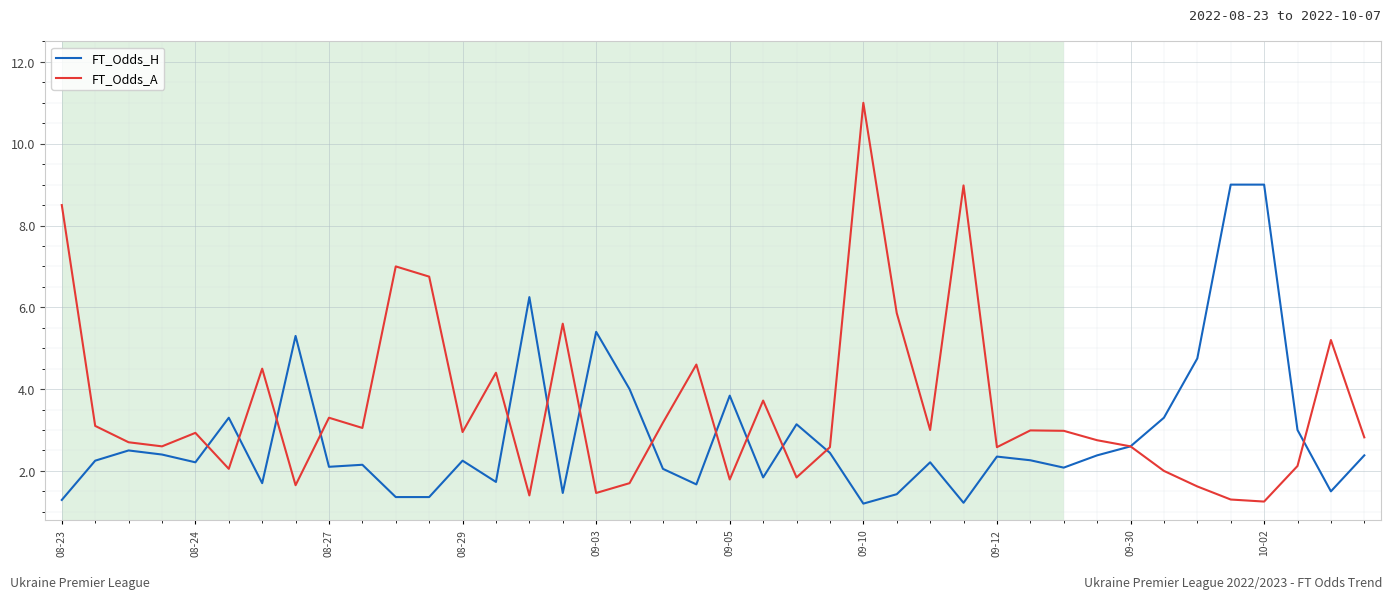

What is the smallest value displayed?

1.2